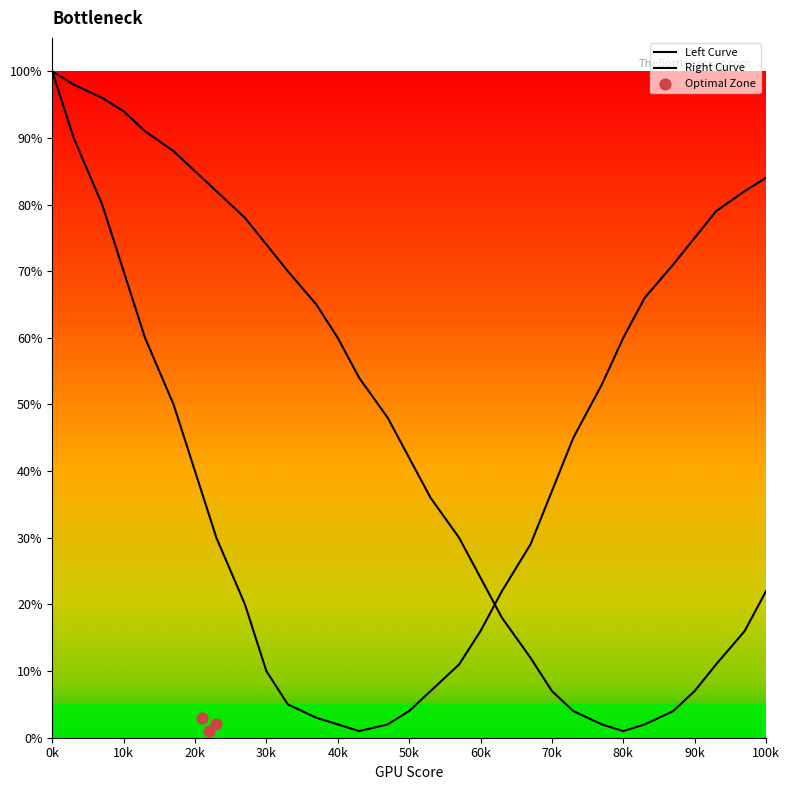

At which category is the sum across all series the highest?

0k